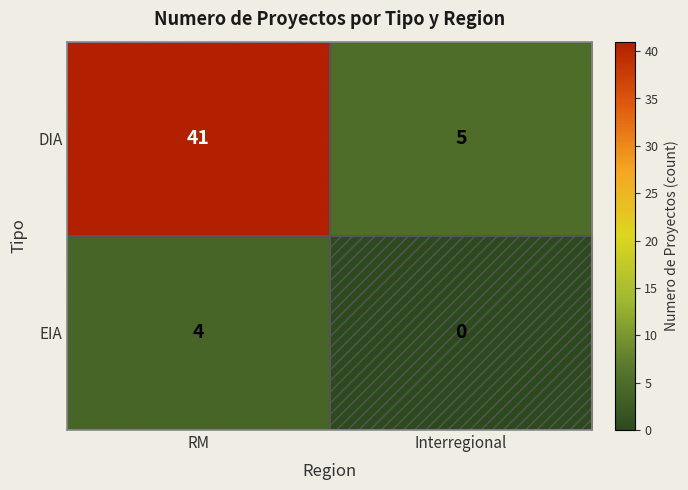

What is the difference between the maximum and minimum values in the EIA series?

4